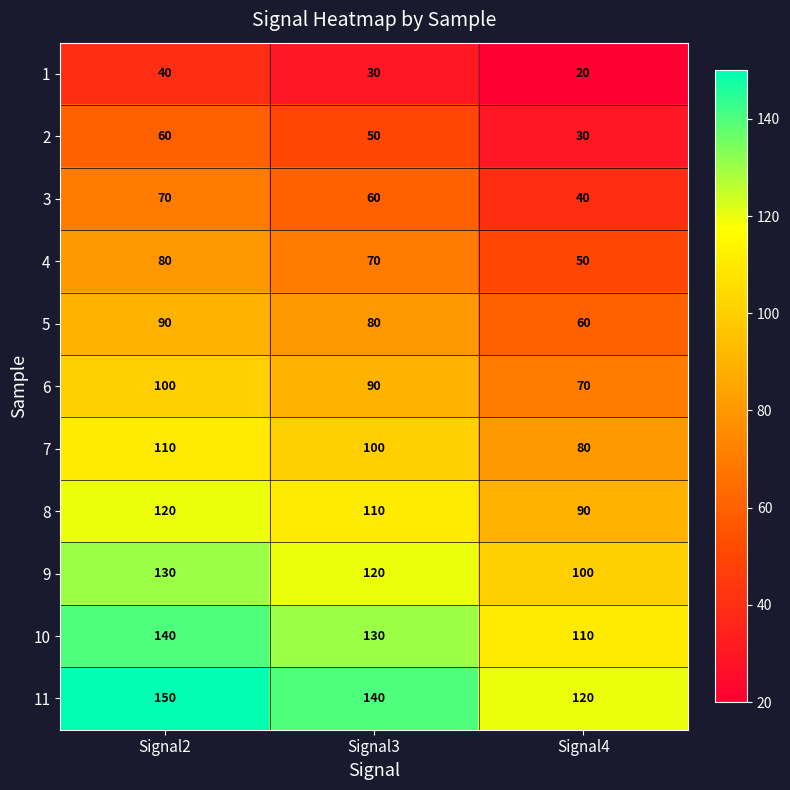

Count the number of data series in this chart.

11